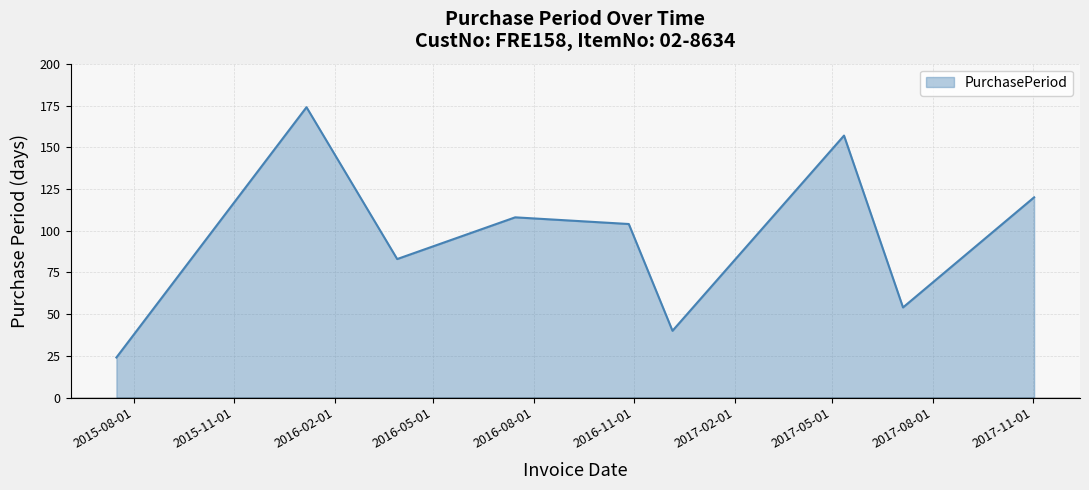

What is the difference between the maximum and minimum values?

150